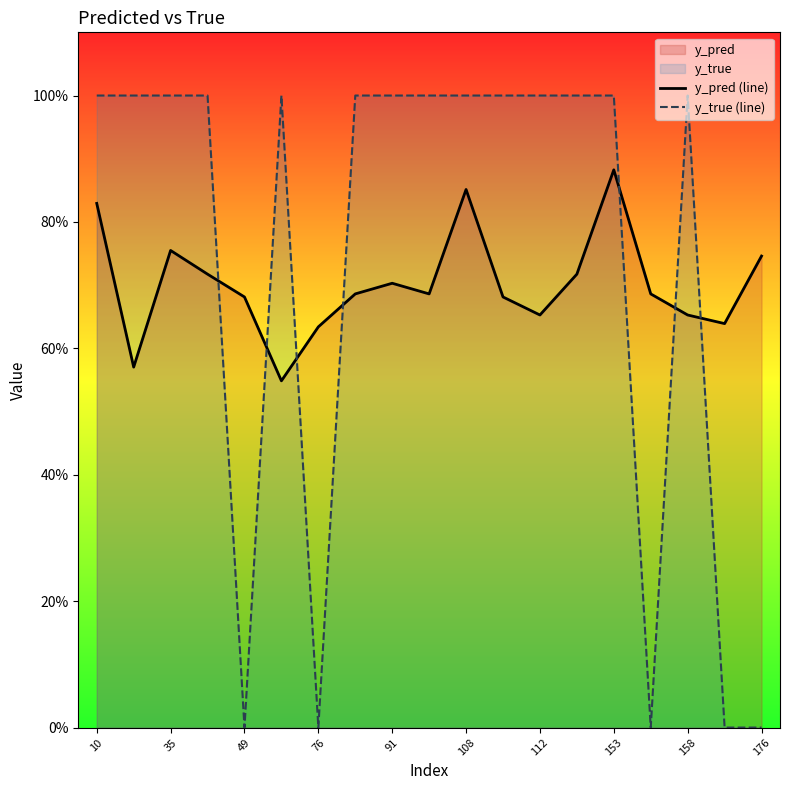

What is the lowest value of the y_pred (line) series?

0.5